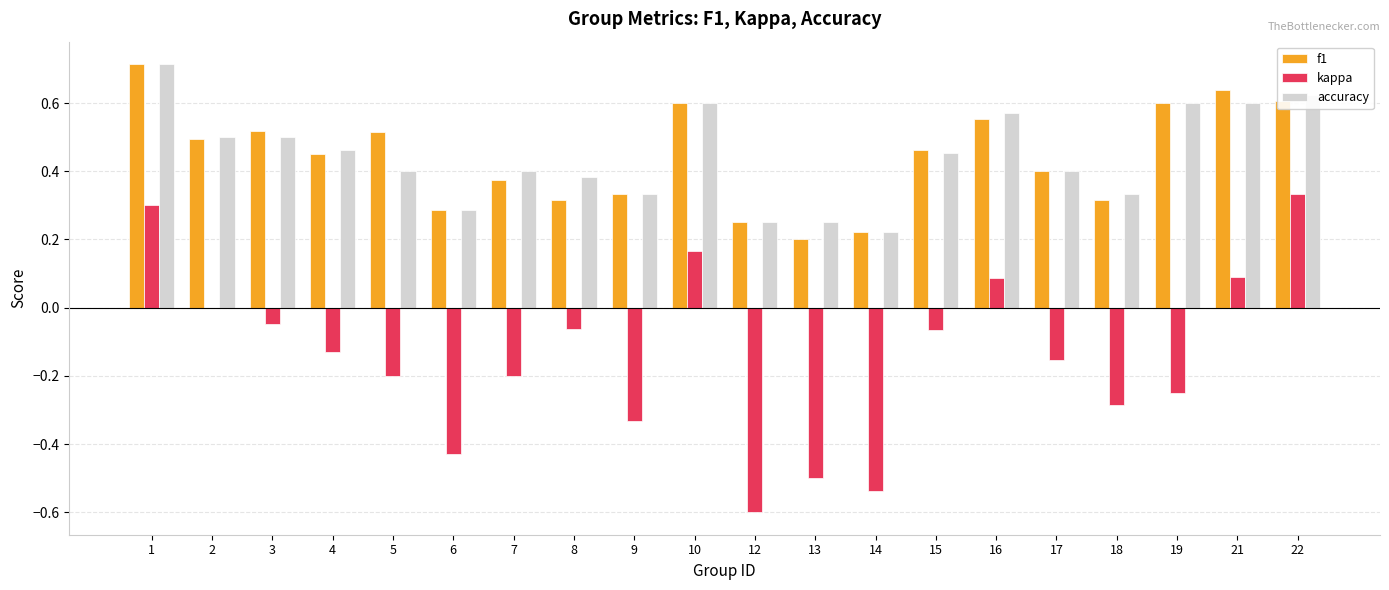

Between 16 and 19, which series saw the biggest shift?

kappa